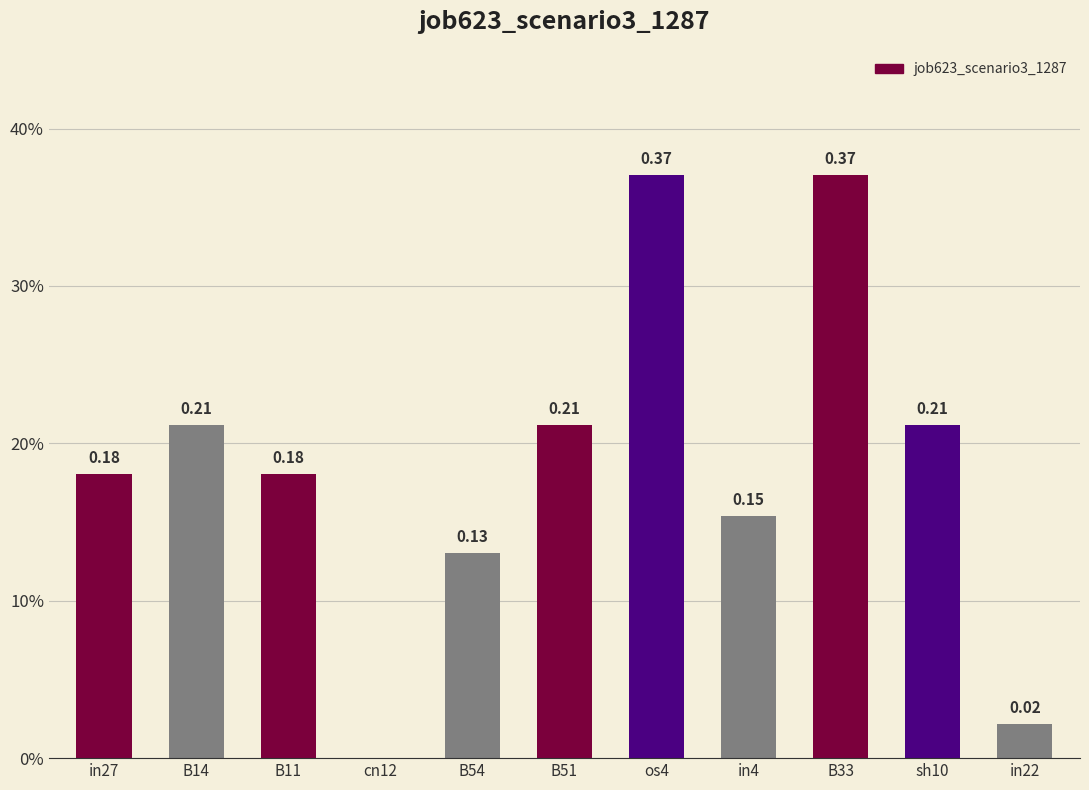

Are the bars horizontal?

No